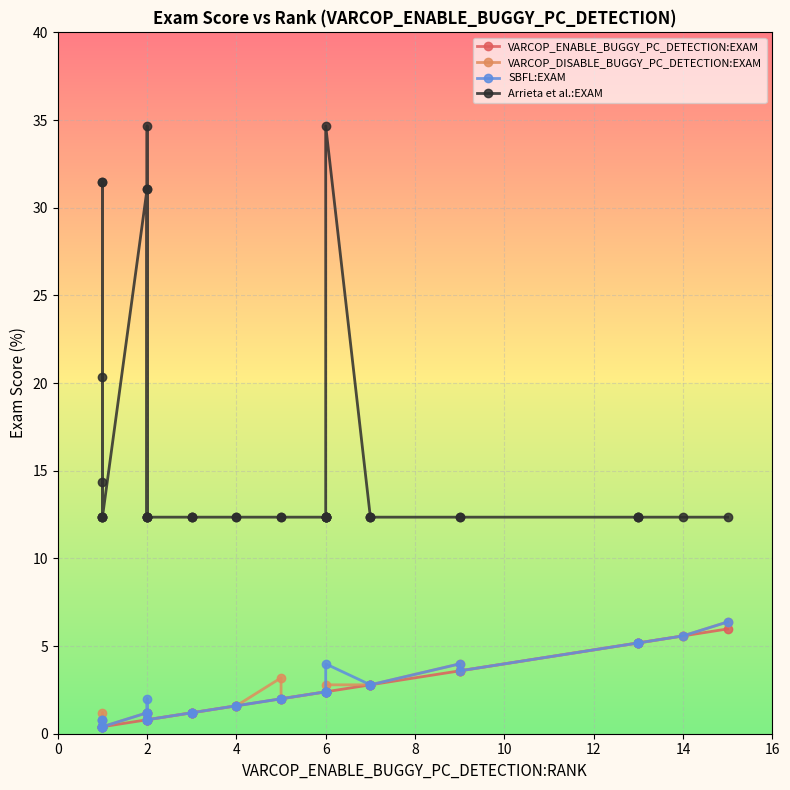

True or false: VARCOP_ENABLE_BUGGY_PC_DETECTION:EXAM has more than 2 interior local peaks.

False